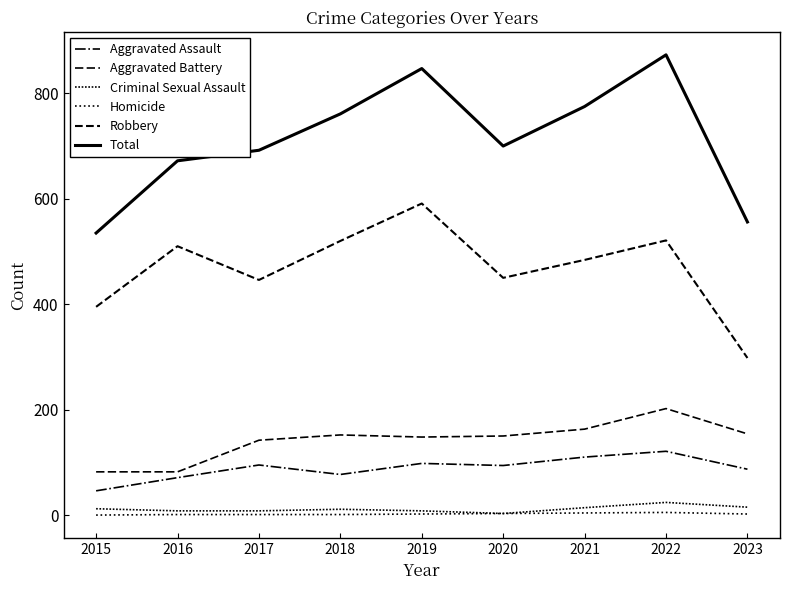

True or false: Criminal Sexual Assault and Total intersect in this chart.

False